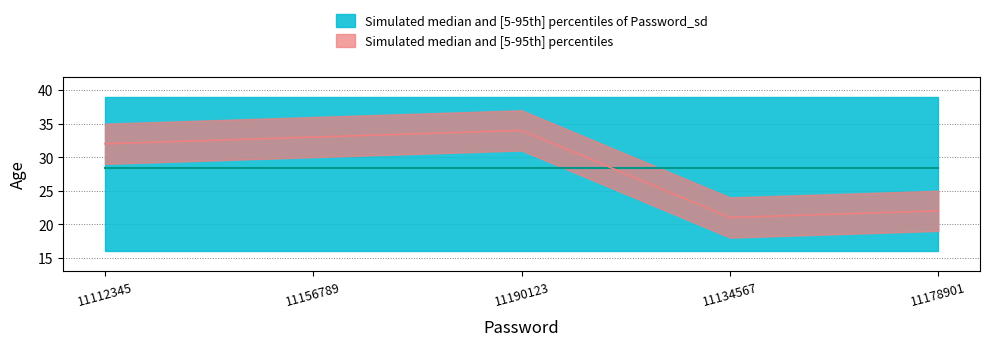

The value at 11190123 is 34. True or false?

True